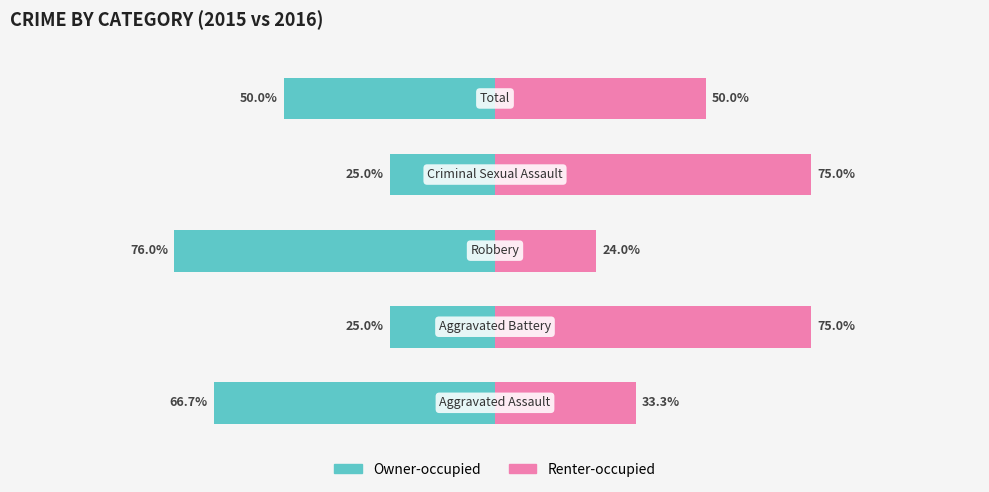

What is the sum of the Renter-occupied values at 4 and 2?

74.0